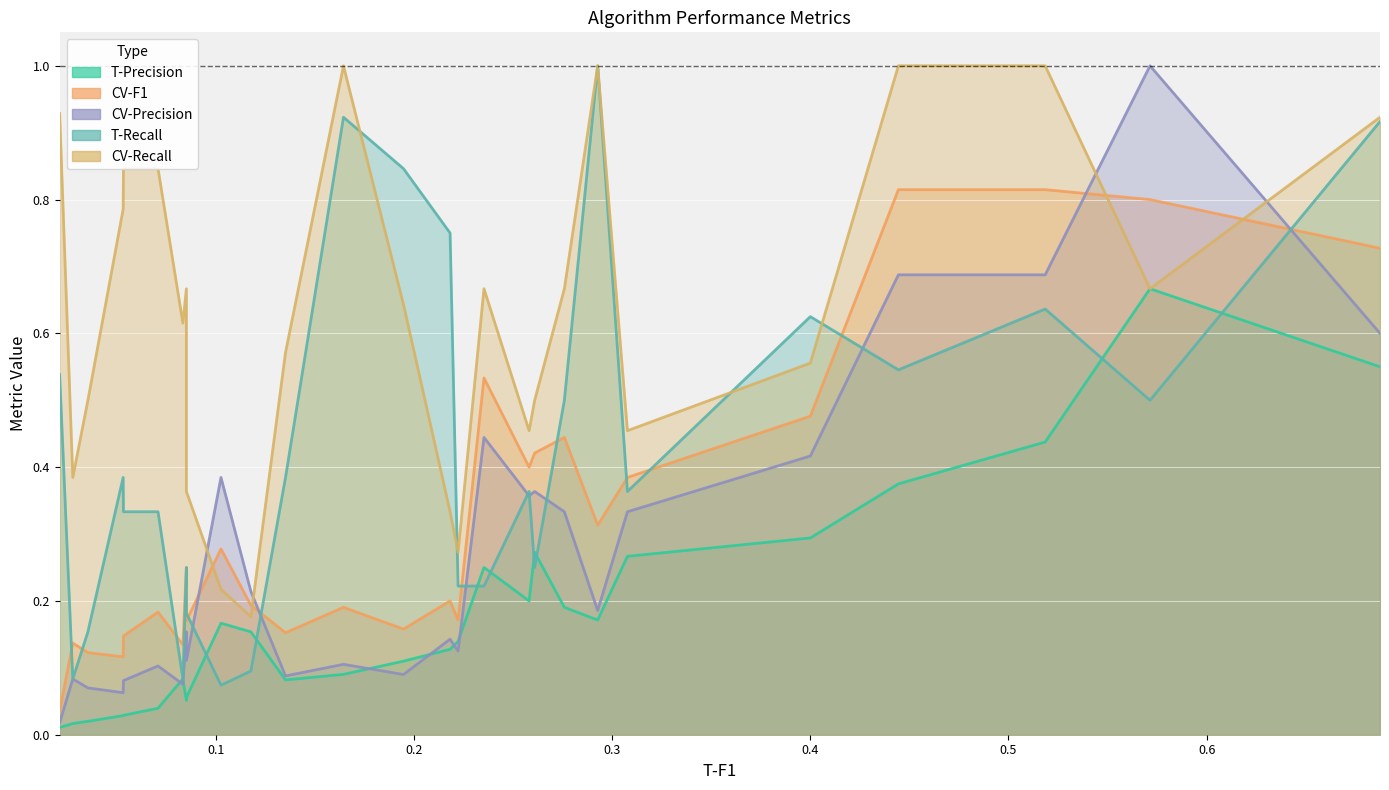

What is the greatest value displayed?

1.0